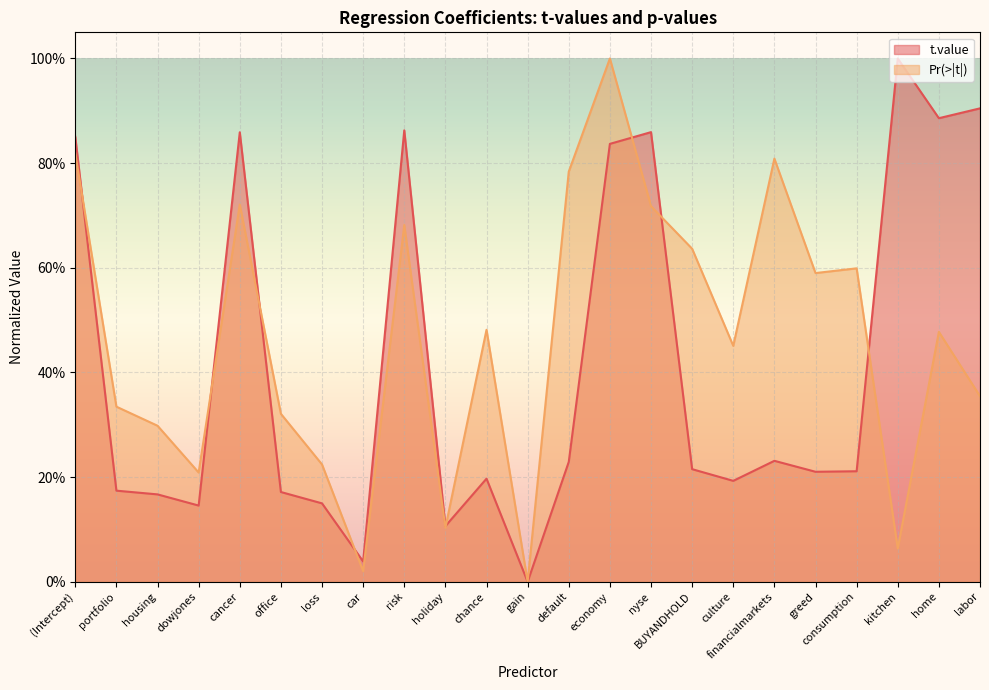

How many intersections are there between Pr(>|t|) and t.value?

8